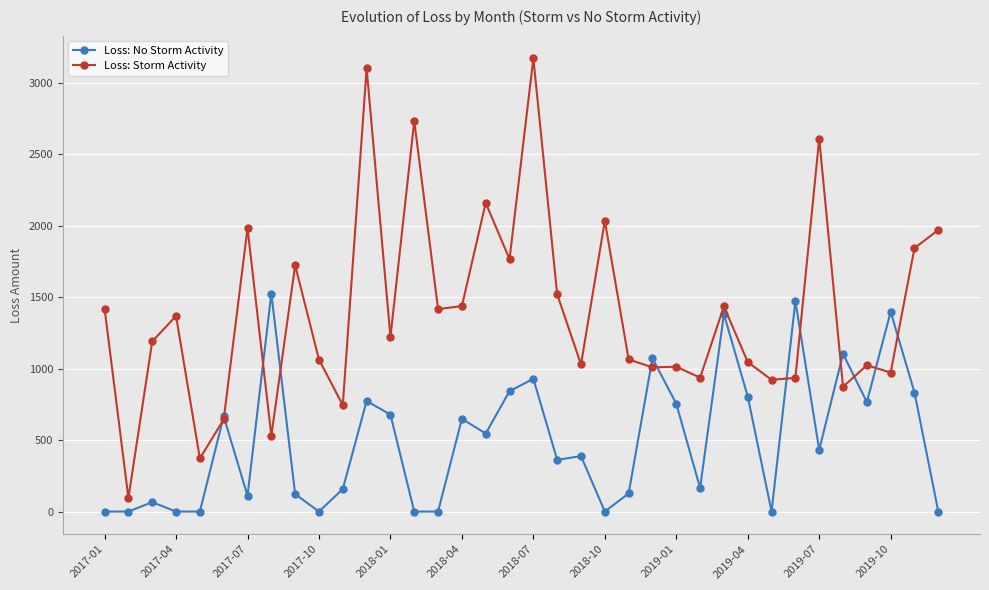

Which series has the largest total across all categories?

Loss: Storm Activity